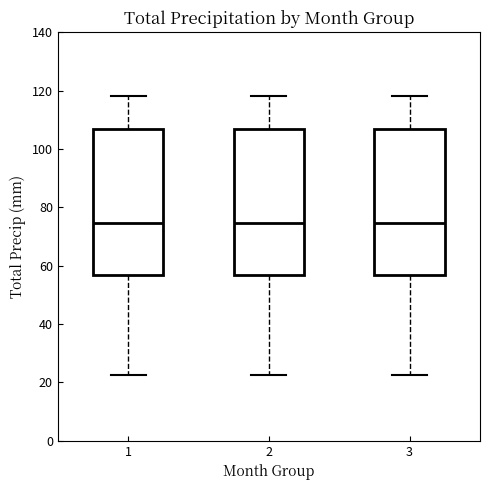

Reading left to right, transcribe this box plot: for each box, give where its median line is, the range the box spans, and where its two whiskers end, as read against the y-axis. The values are not printed on the chart, so give them approximately, as read against the axis.

1: median 74, box 56 to 106, whiskers 22 to 118
2: median 74, box 56 to 106, whiskers 22 to 118
3: median 74, box 56 to 106, whiskers 22 to 118